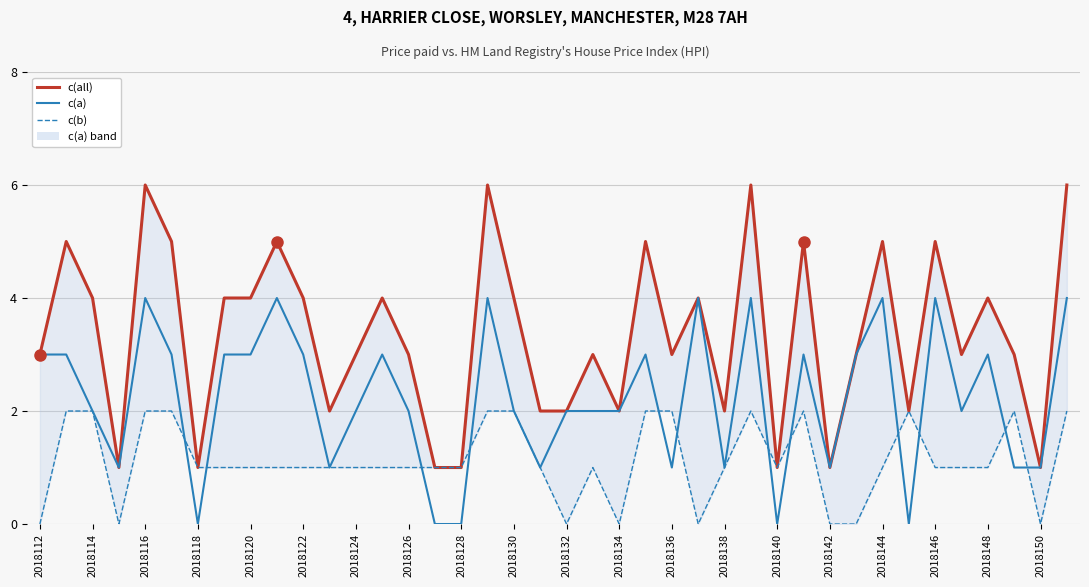

How many c(b) values are between 1 and 2?

32